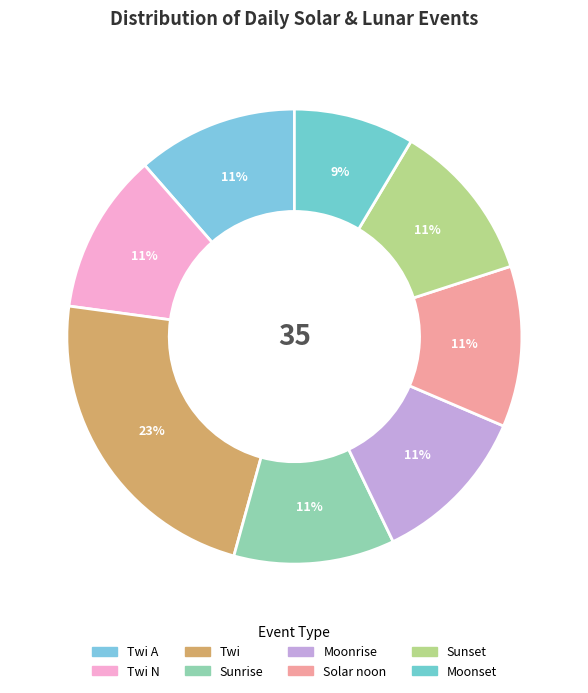

Is there a majority slice in this chart?

No